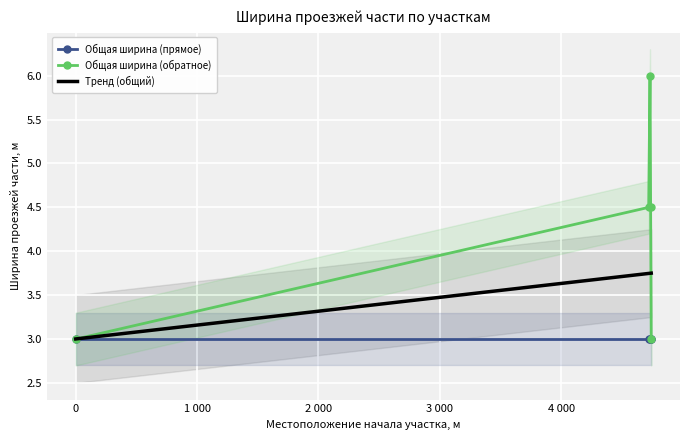

What is the minimum value for Общая ширина (прямое)?

3.0